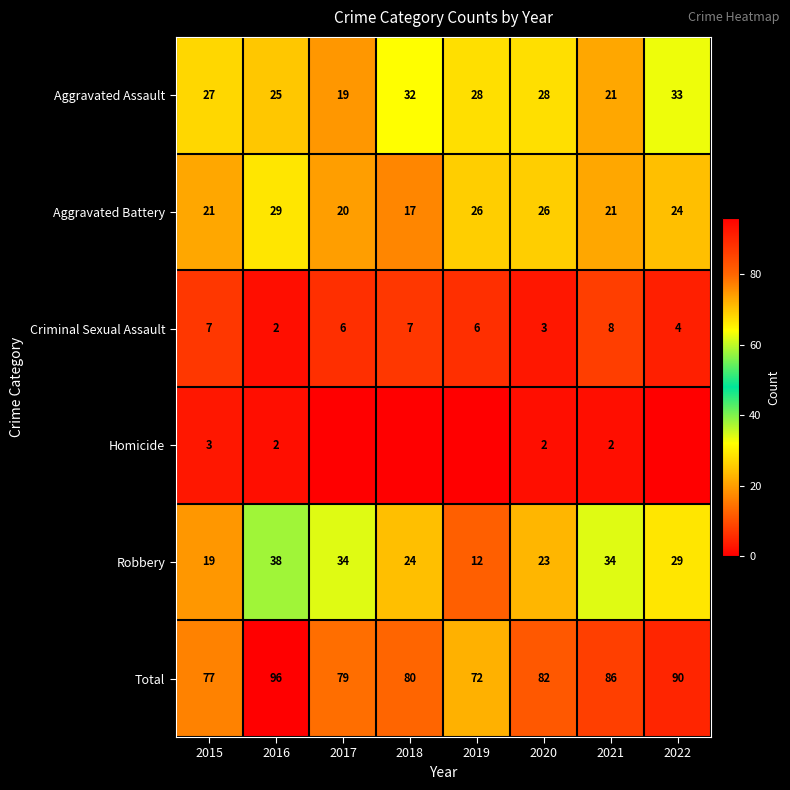

How many Criminal Sexual Assault values are between 4 and 7?

5